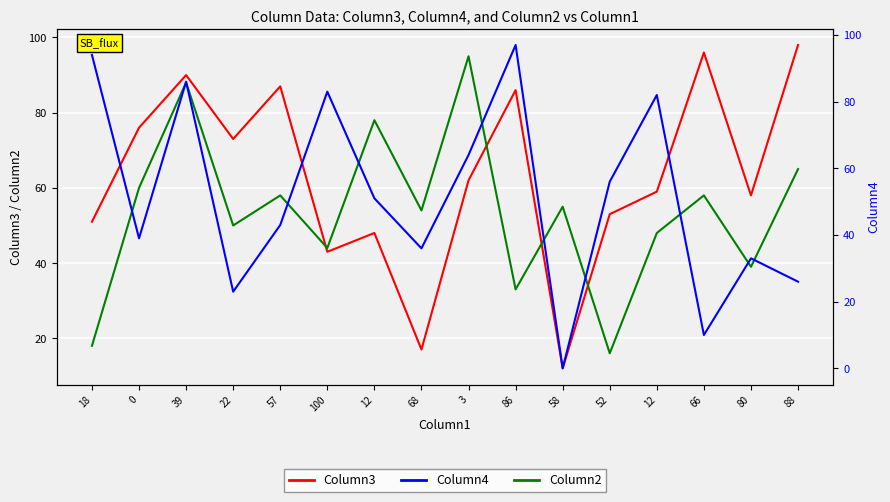

What is the label of the 5th point from the right?

52